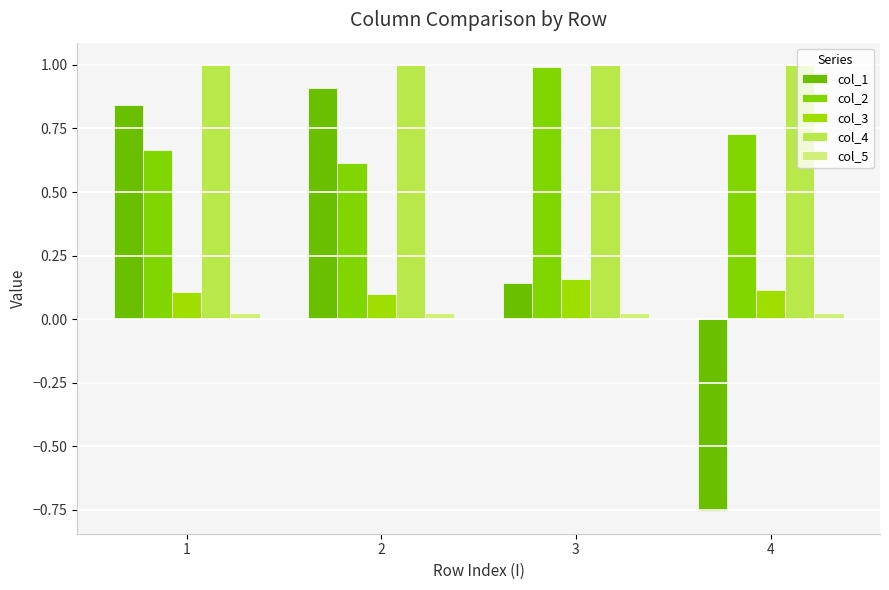

What is the total value across all series at 1?

2.6